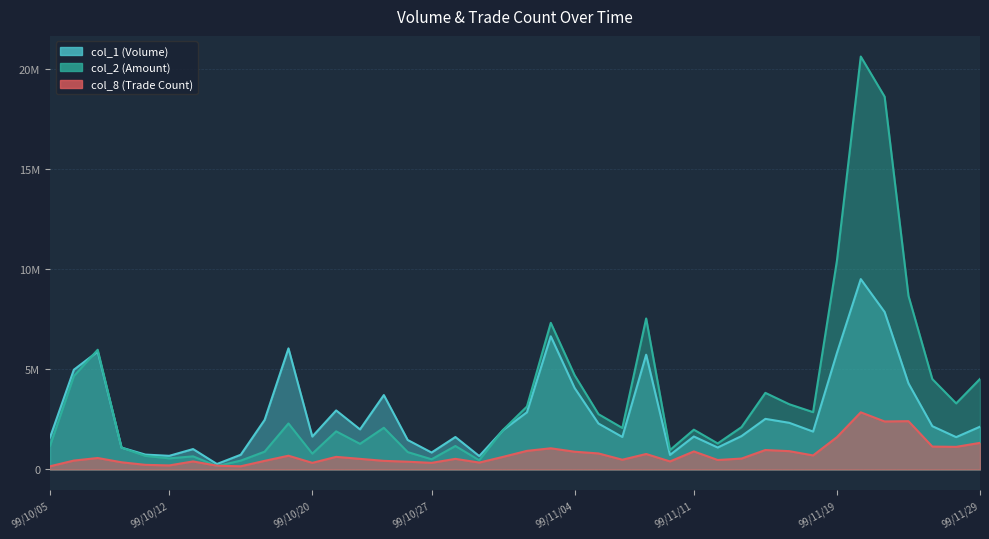

What are all the series names shown in the legend?

col_1, col_2, col_8